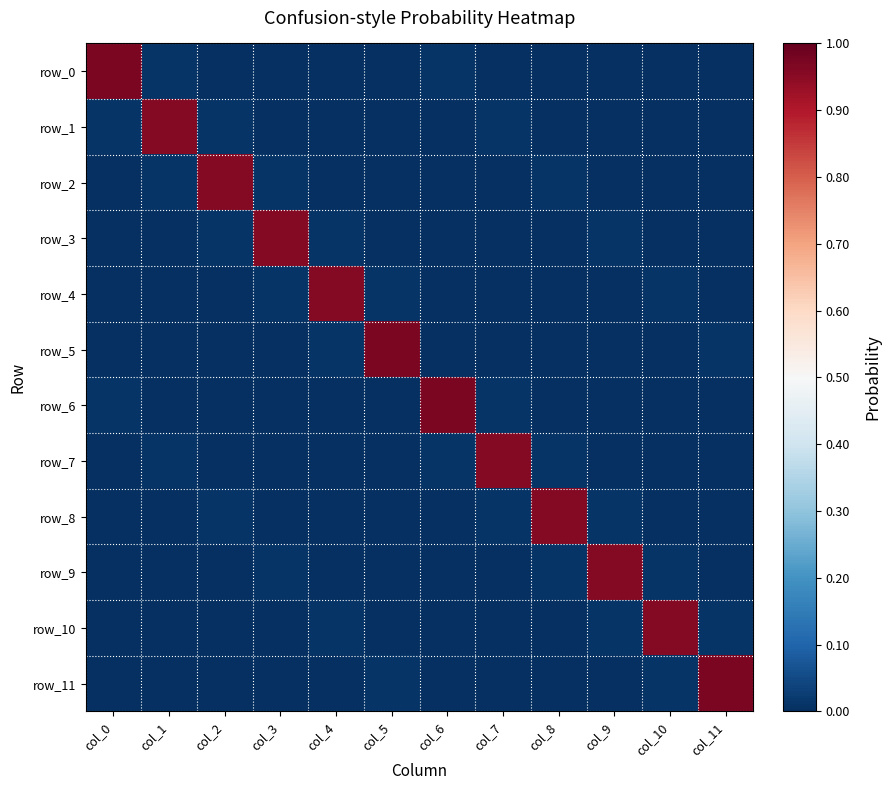

What is the difference between the maximum and minimum values in the row_6 series?

1.0